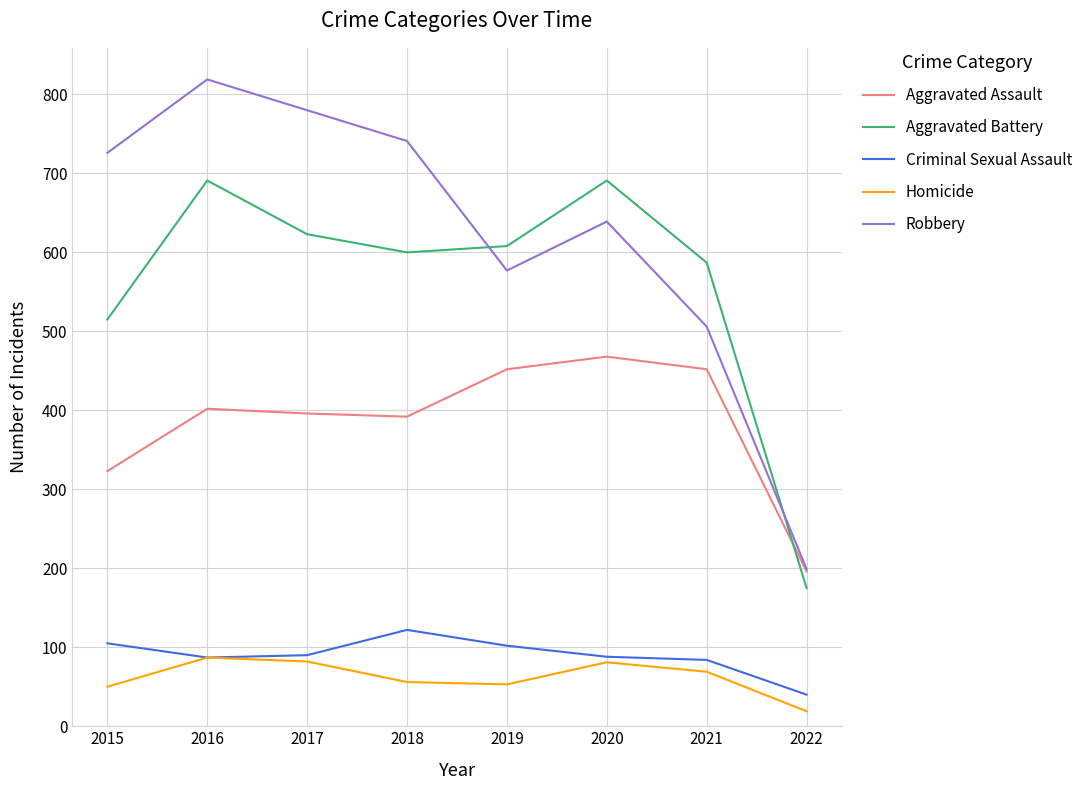

Rank the series by their maximum value, from highest to lowest.

Robbery, Aggravated Battery, Aggravated Assault, Criminal Sexual Assault, Homicide